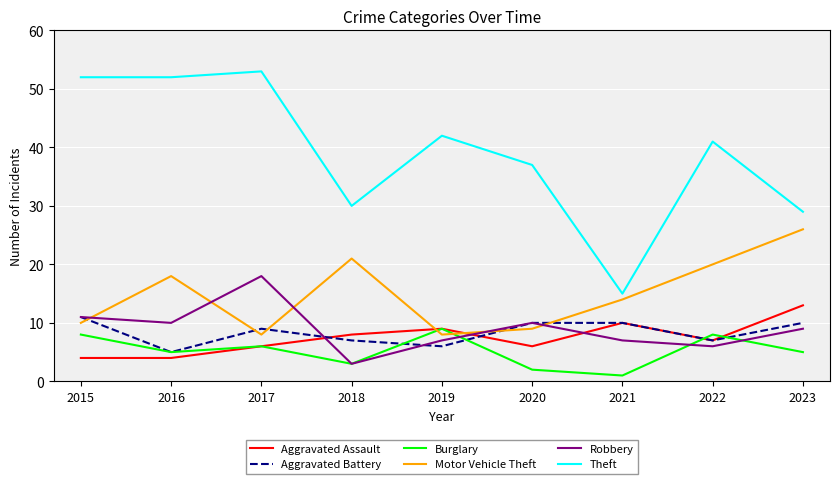

Where does the Motor Vehicle Theft series first go above 14?

2016